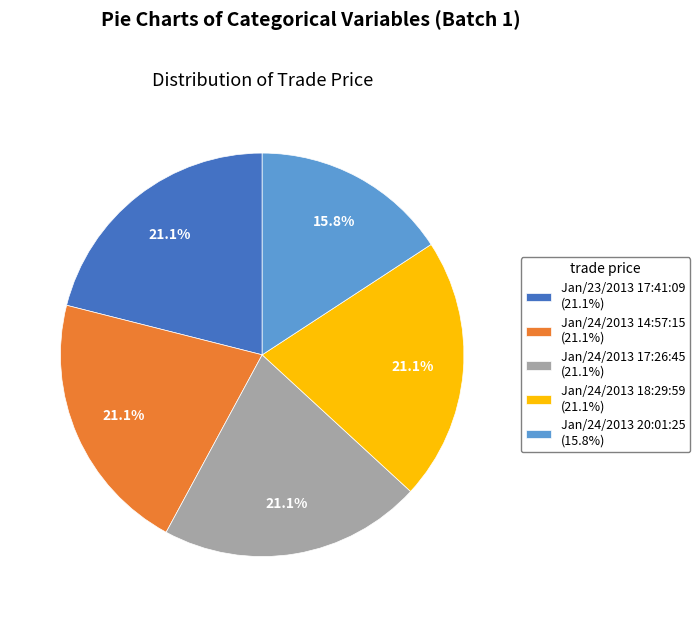

Between Jan/24/2013 20:01:25 (15.8%) and Jan/23/2013 17:41:09 (21.1%), which is larger?

Jan/23/2013 17:41:09 (21.1%)